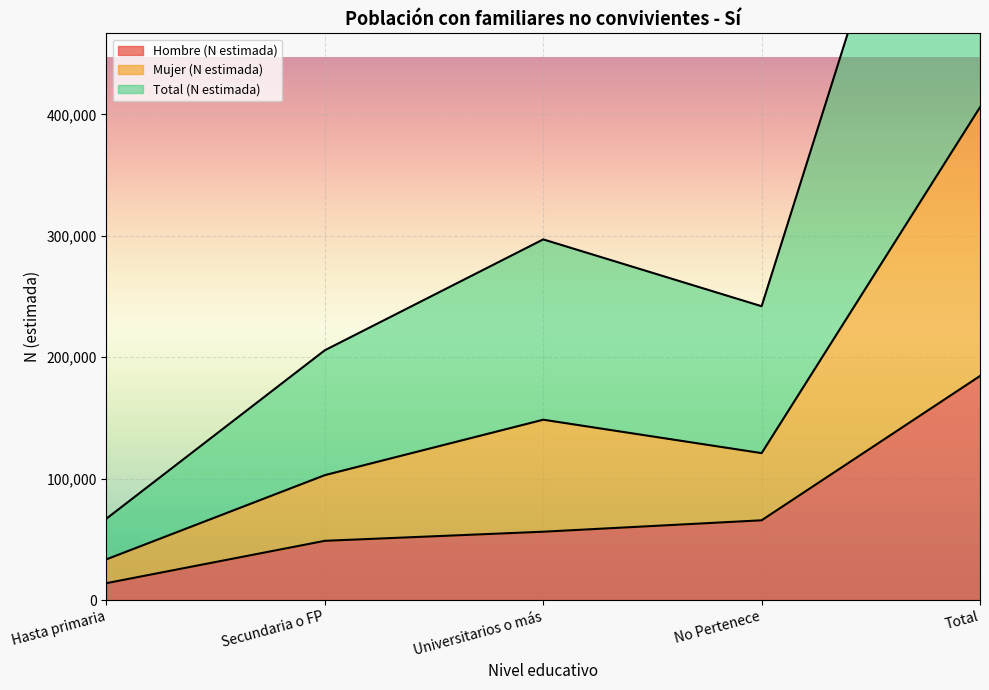

Rank the categories by Mujer (N estimada) value from highest to lowest.

Total, Universitarios o más, No Pertenece, Secundaria o FP, Hasta primaria